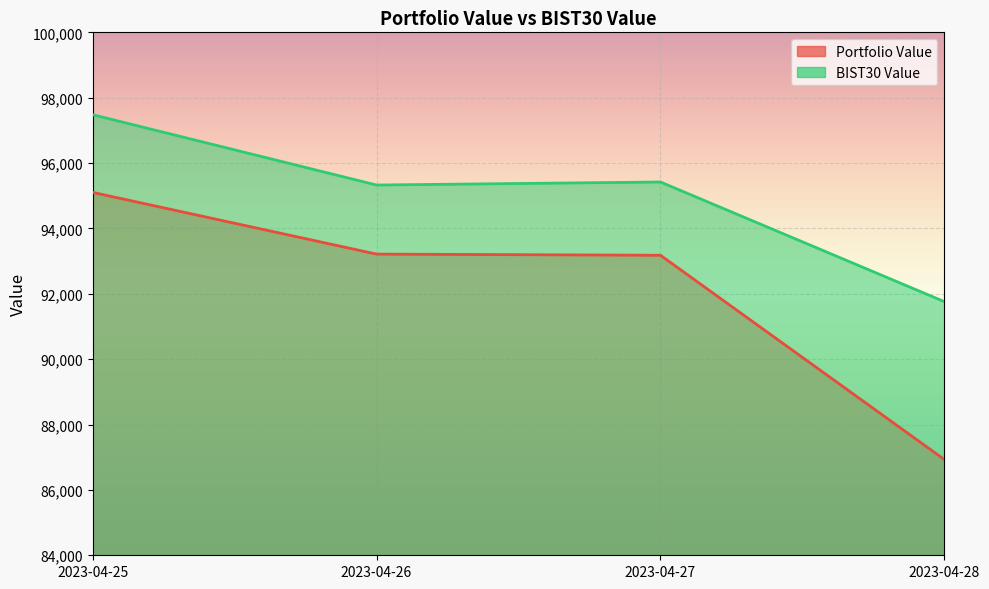

How many interior local peaks does the BIST30 Value series have?

1